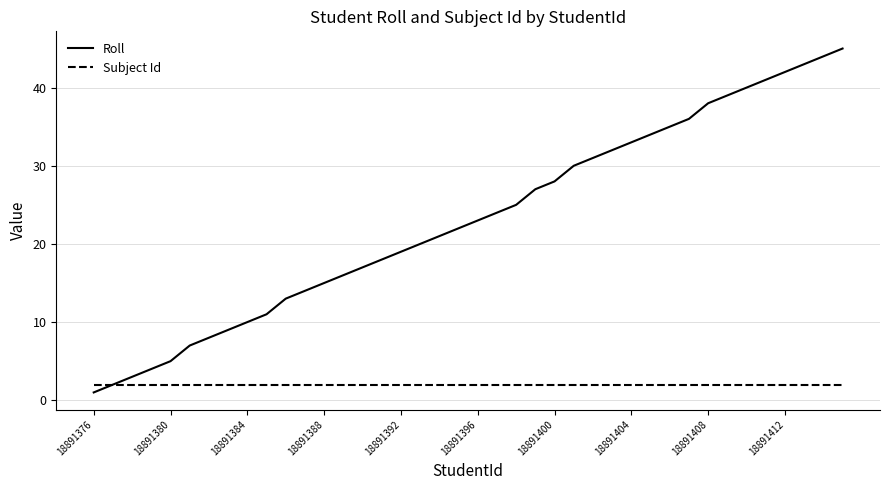

What is the maximum value shown in the chart?

45